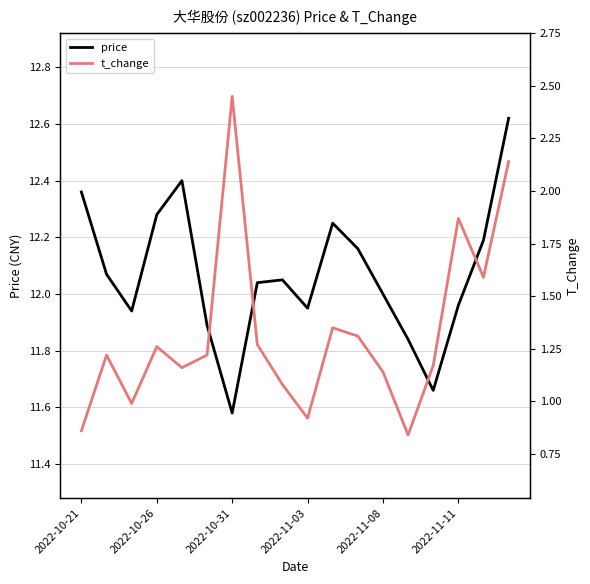

At 8, list the series in order from largest to smallest.

price, t_change